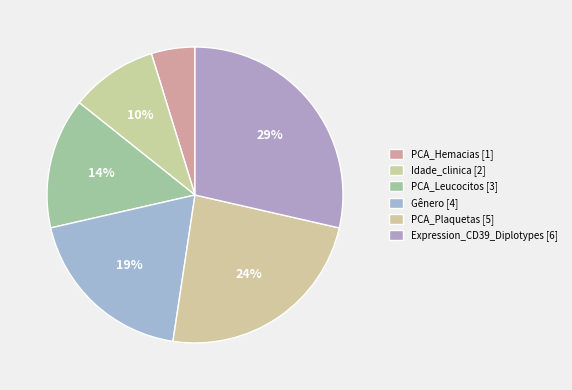

True or false: PCA_Leucocitos accounts for 14% of the total.

True